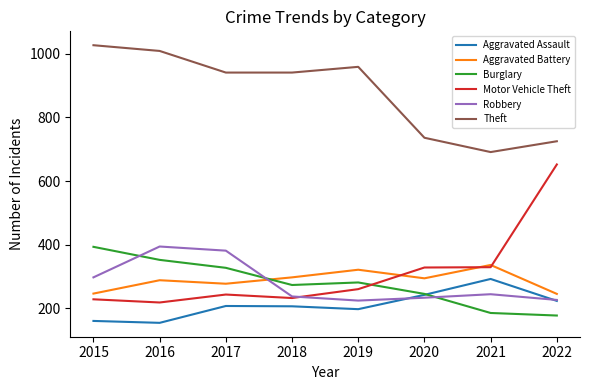

What are all the series names shown in the legend?

Aggravated Assault, Aggravated Battery, Burglary, Motor Vehicle Theft, Robbery, Theft